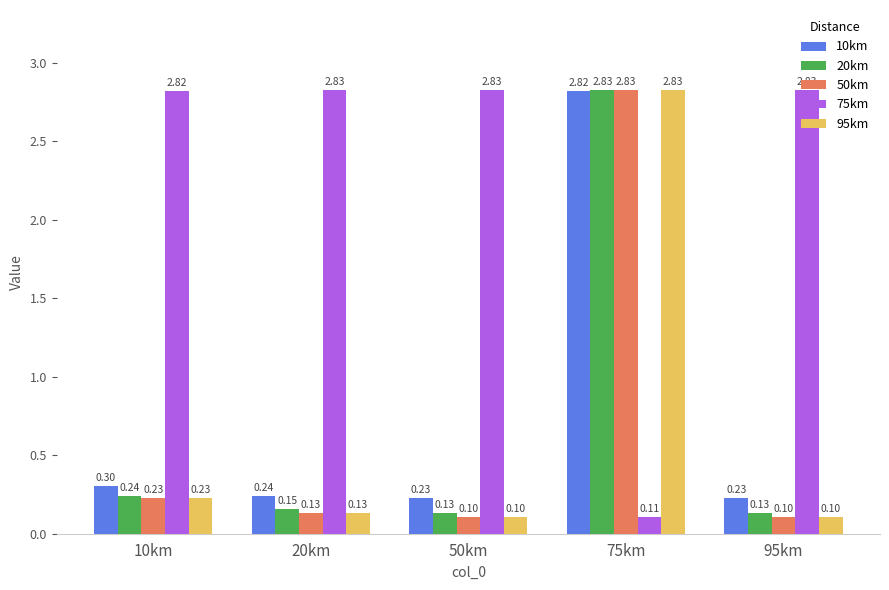

What is the total value across all series at 50km?

3.4